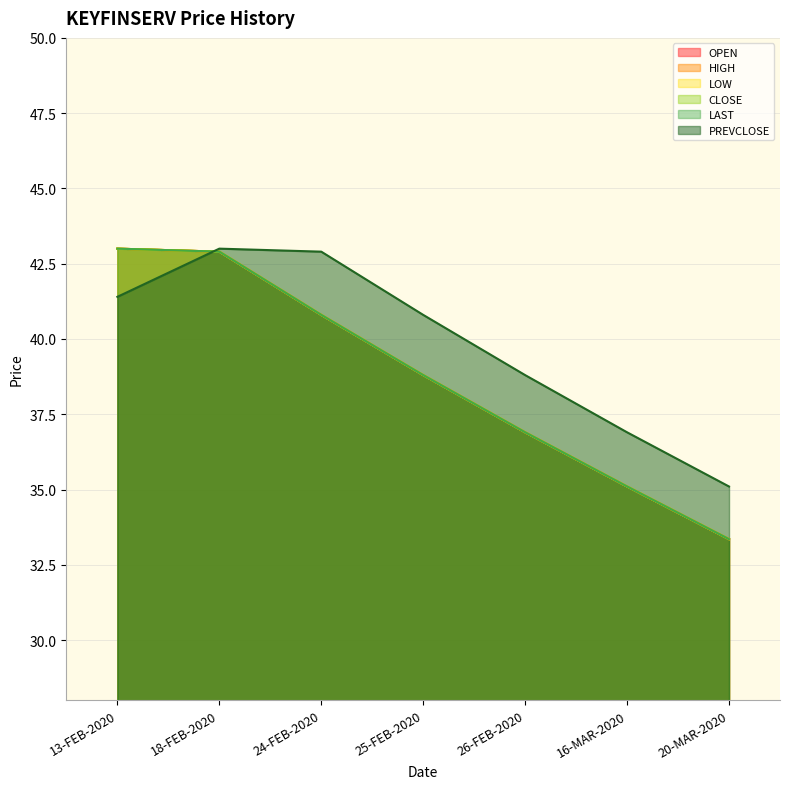

What are all the series names shown in the legend?

OPEN, HIGH, LOW, CLOSE, LAST, PREVCLOSE